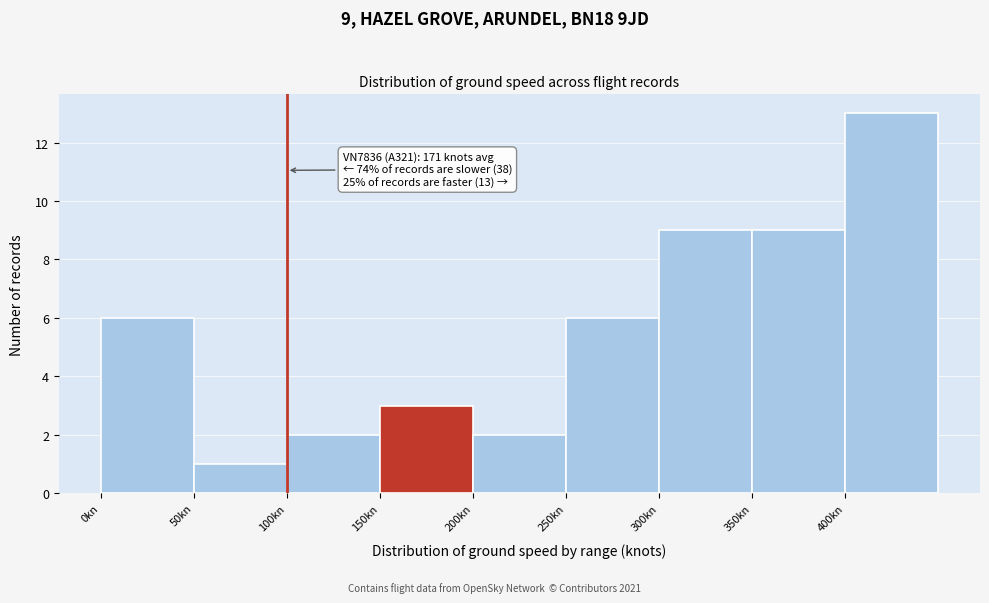

Over which range of the x-axis is the bar tallest?

400 to 450